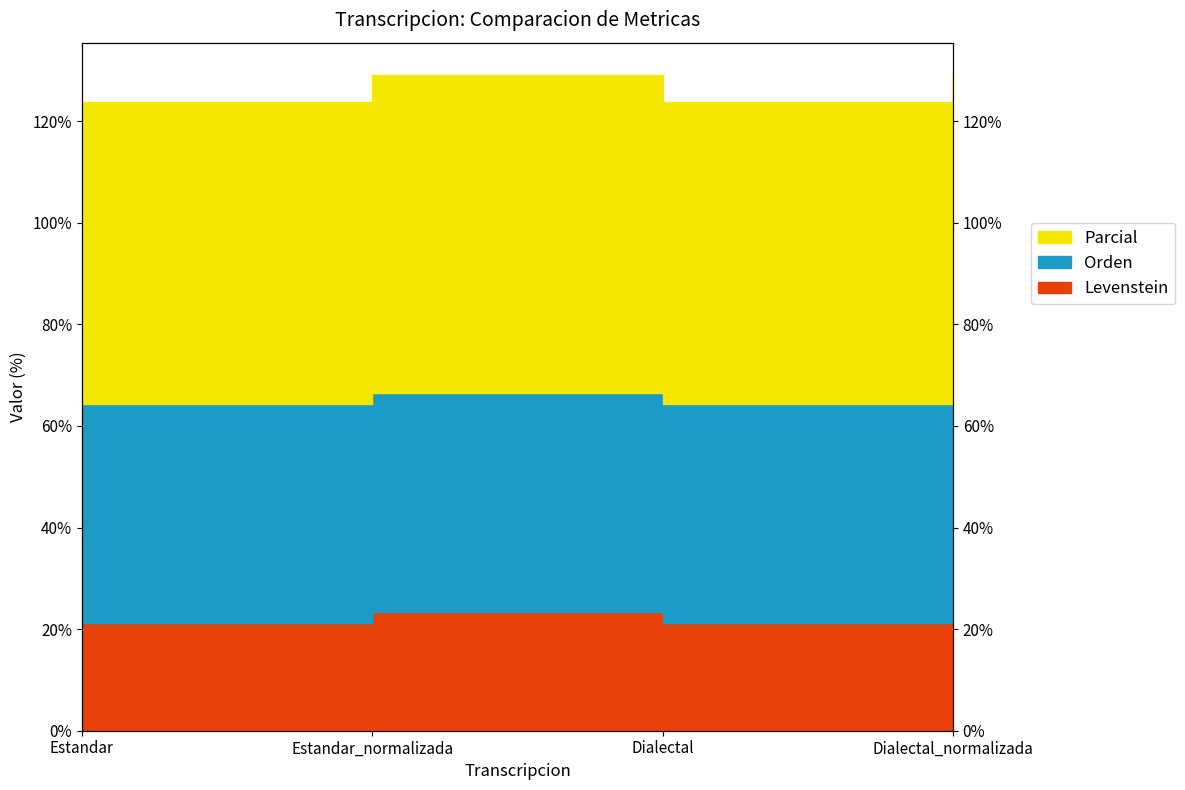

True or false: Parcial and Levenstein cross at least once.

False